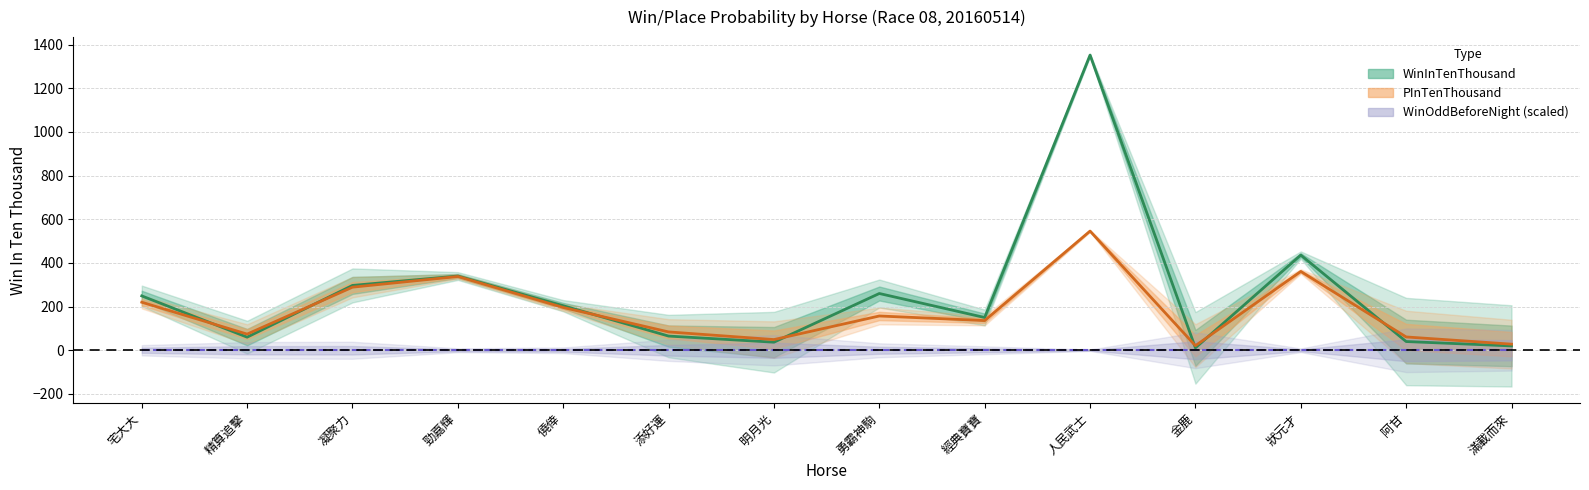

Is this an area chart (filled region under the line)?

No